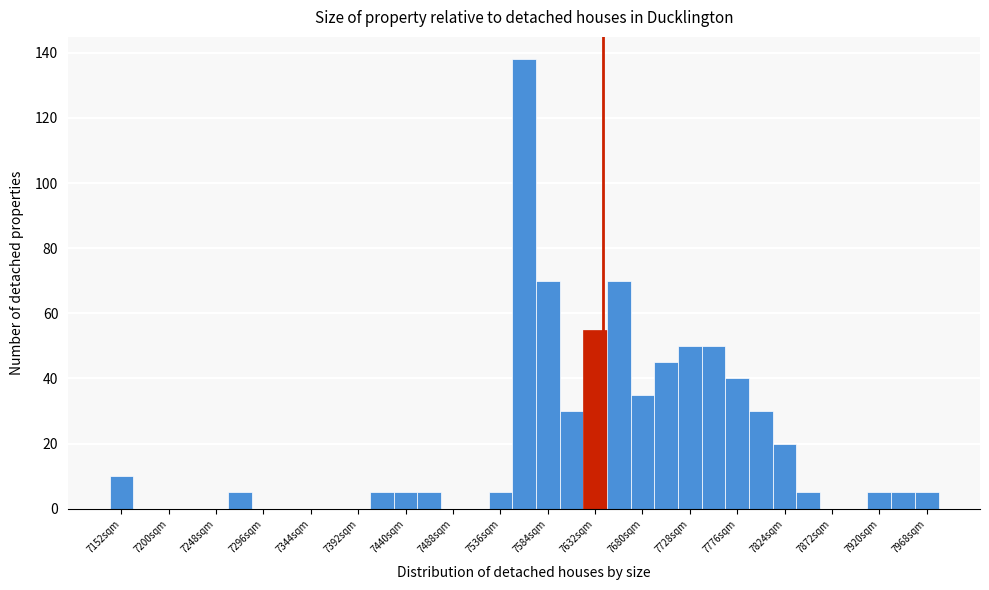

Reading left to right, transcribe this chart: for each bar, give the range it covers on the x-axis and its height. Neither the bar edges nor the heights are printed on the chart, so give them approximately, as read against the axes.

7140 to 7164: 10
7164 to 7188: 0
7188 to 7212: 0
7212 to 7236: 0
7236 to 7260: 0
7260 to 7284: 6
7284 to 7308: 0
7308 to 7332: 0
7332 to 7356: 0
7356 to 7380: 0
7380 to 7404: 0
7404 to 7428: 6
7428 to 7452: 6
7452 to 7476: 6
7476 to 7500: 0
7500 to 7524: 0
7524 to 7548: 6
7548 to 7572: 138
7572 to 7596: 70
7596 to 7620: 30
7620 to 7644: 56
7644 to 7668: 70
7668 to 7692: 36
7692 to 7716: 46
7716 to 7740: 50
7740 to 7764: 50
7764 to 7788: 40
7788 to 7812: 30
7812 to 7836: 20
7836 to 7860: 6
7860 to 7884: 0
7884 to 7908: 0
7908 to 7932: 6
7932 to 7956: 6
7956 to 7980: 6